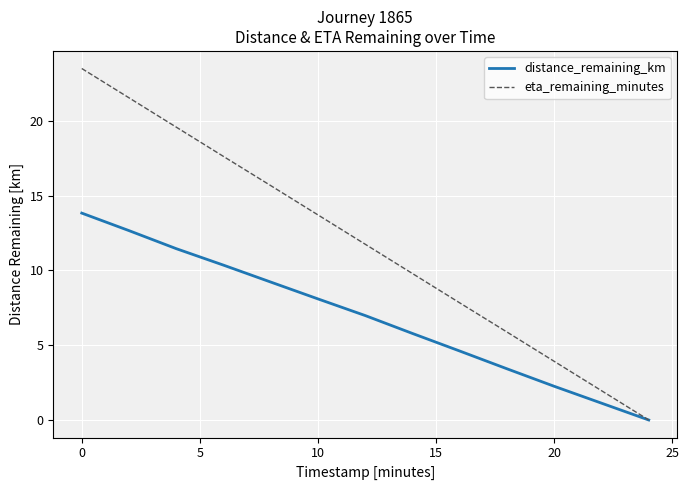

Which series has the largest range (max minus min)?

eta_remaining_minutes